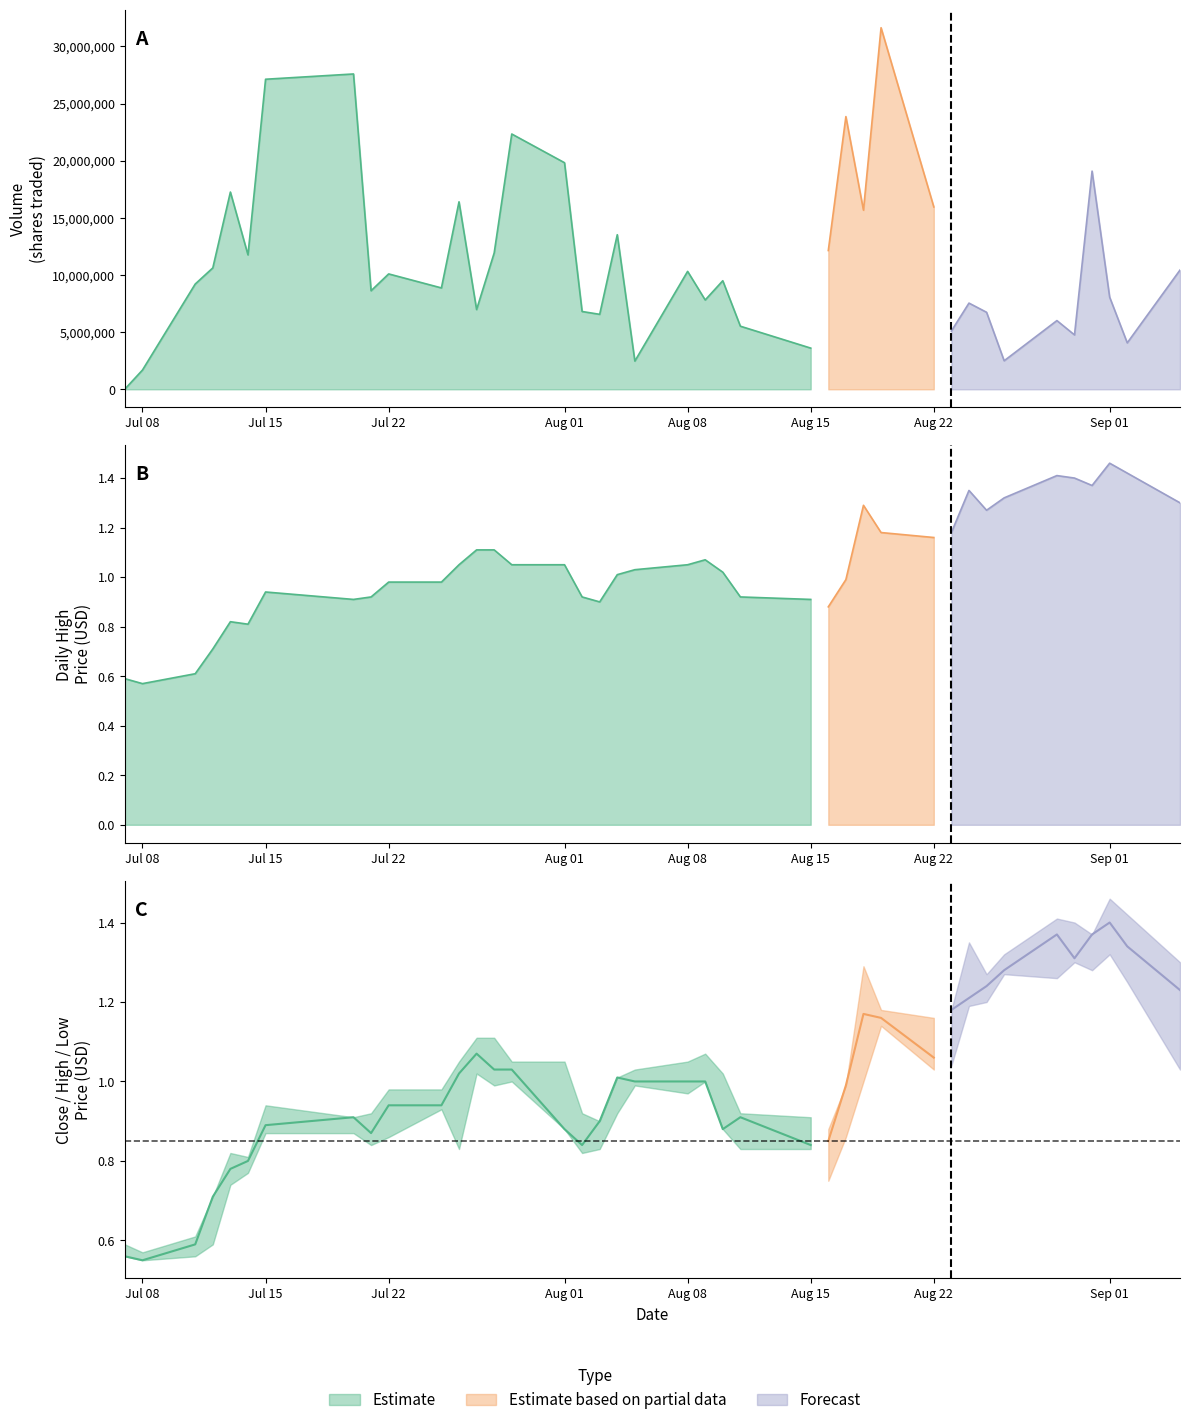

True or false: Volume and High intersect in this chart.

False